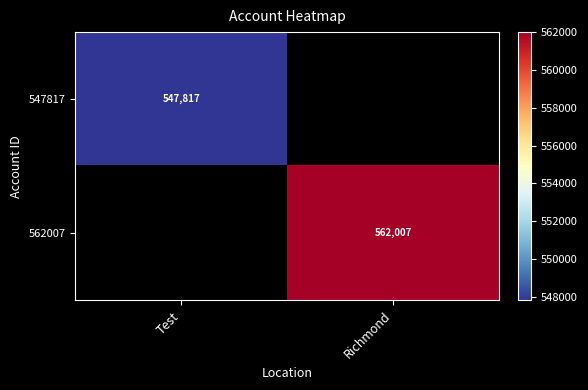

Count the number of data series in this chart.

2